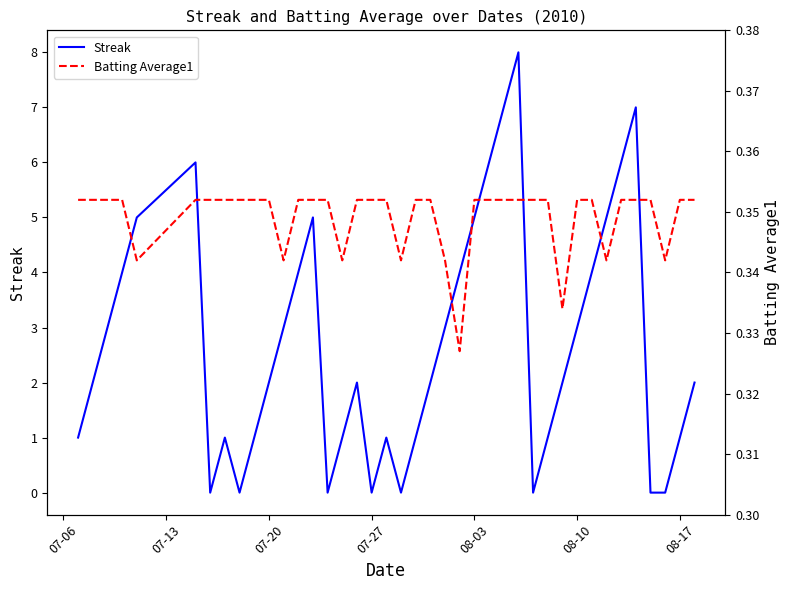

True or false: Streak has a value of 1 at 07-20.

False